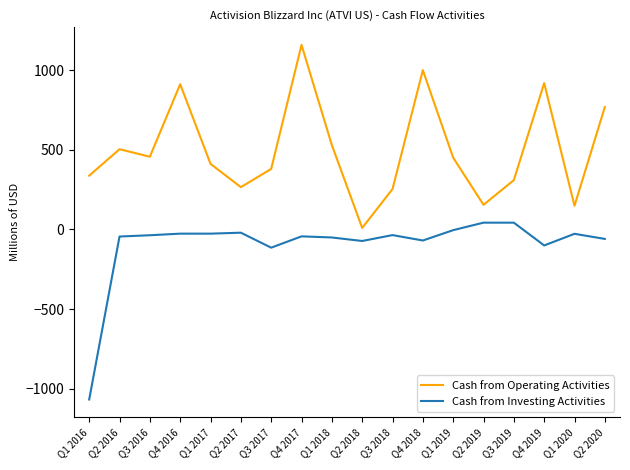

At which label does Cash from Operating Activities reach its minimum?

Q2 2018